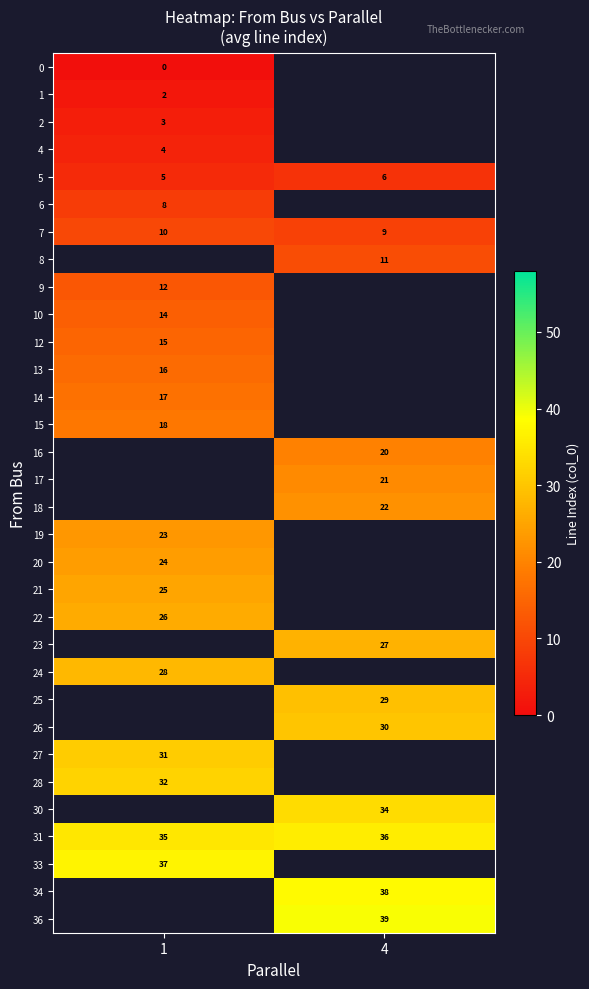

Is it true that 33 equals 37.0 at 1?

True